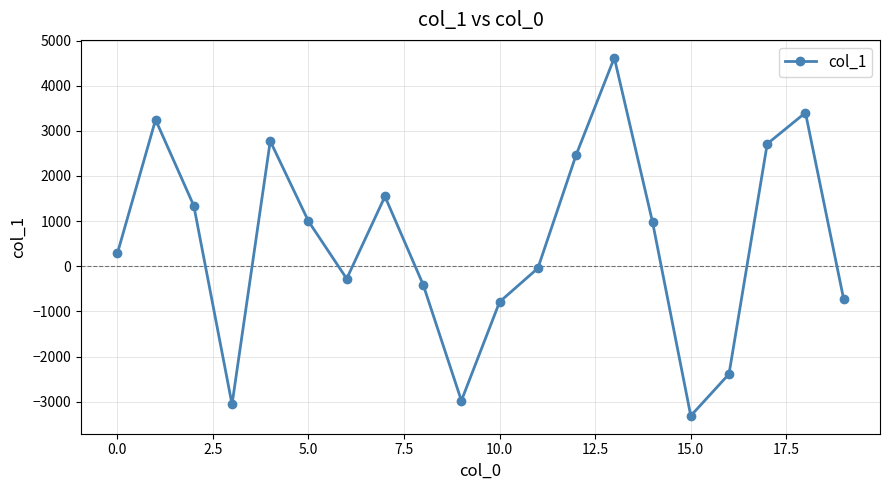

What is the value of the 20th point from the left?

-730.2